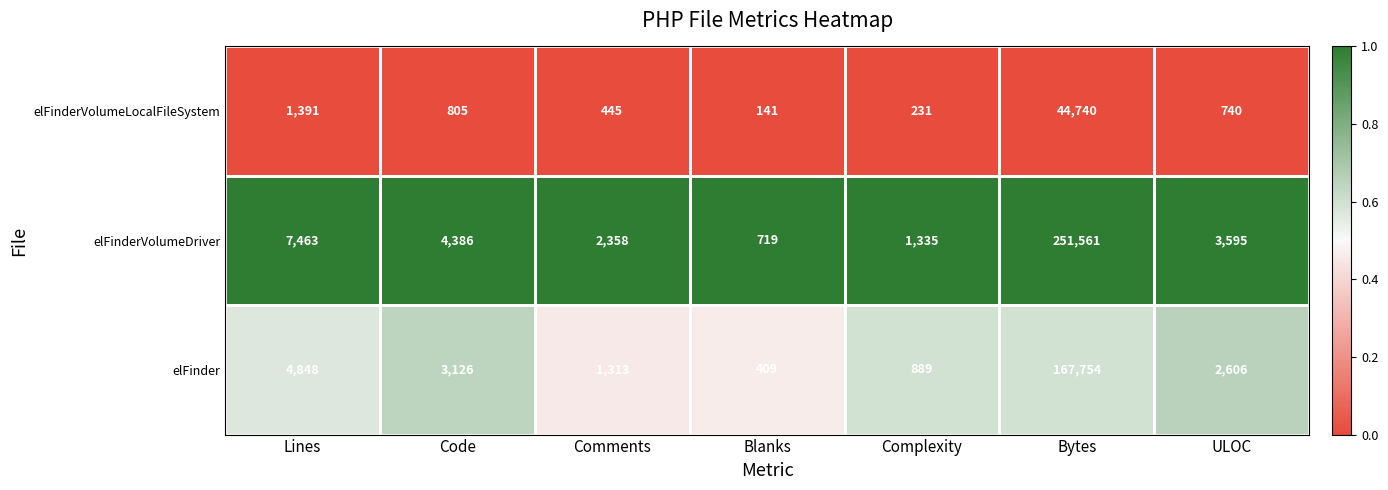

Which series has the largest total across all categories?

elFinderVolumeDriver